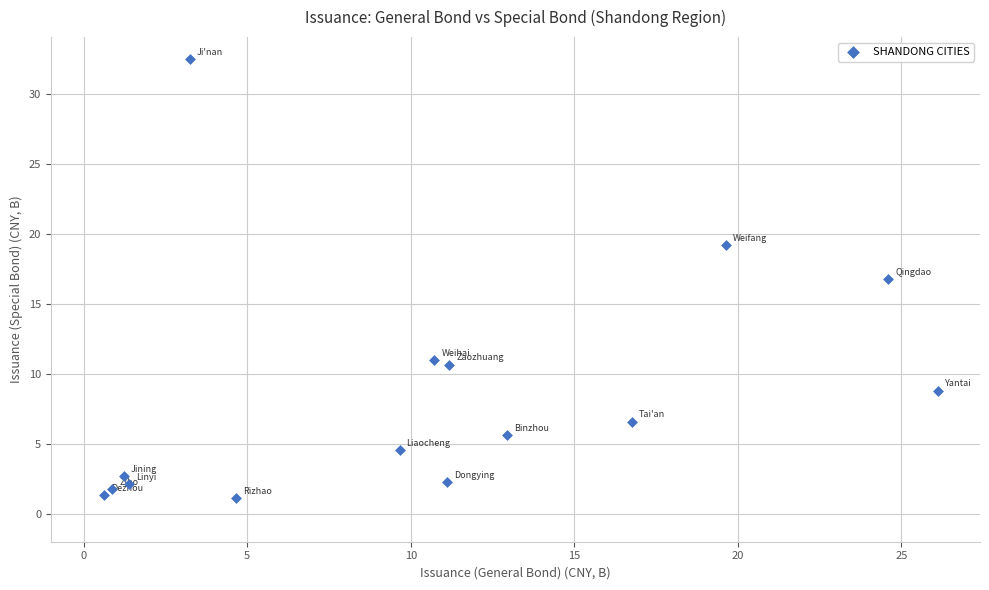

What is the range of Y values (max minus min)?

31.4